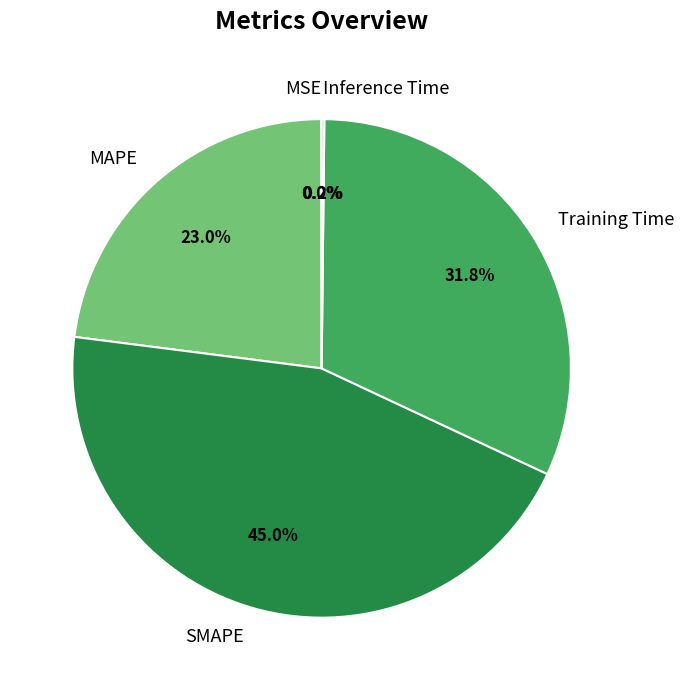

What is the largest slice in the pie chart?

SMAPE